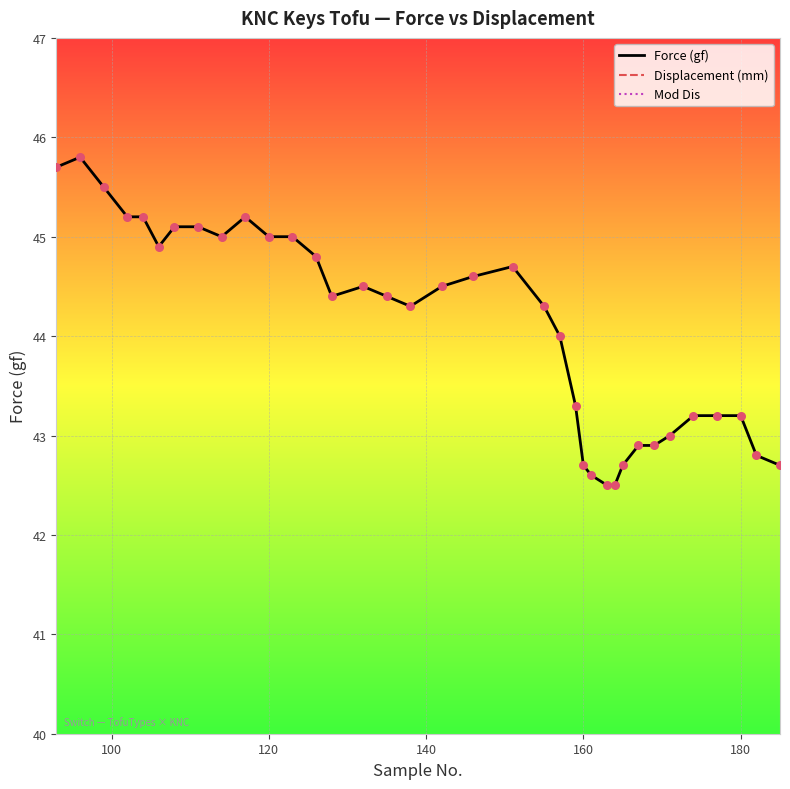

Which series has the largest total across all categories?

Force (gf)